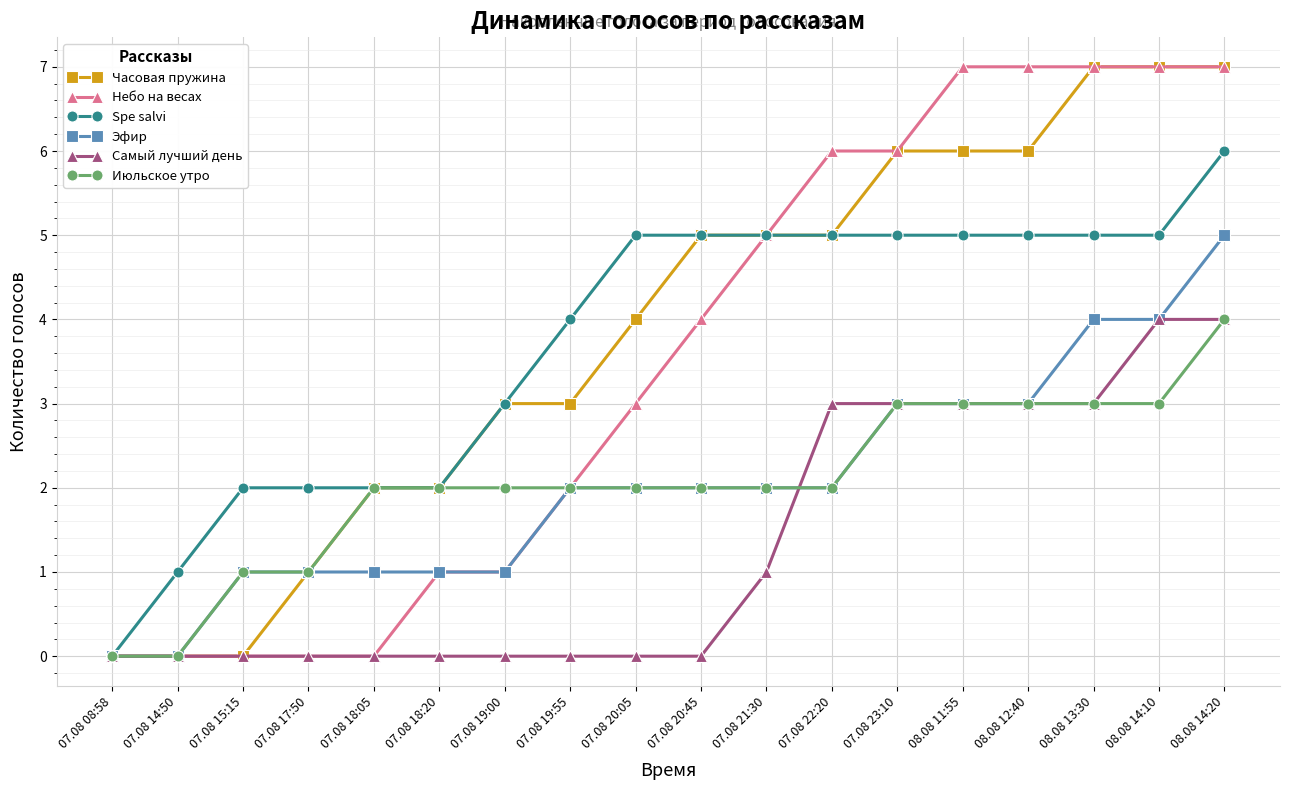

Is the value of Spe salvi at 08.08 14:10 greater than the value of Июльское утро at 07.08 21:30?

Yes